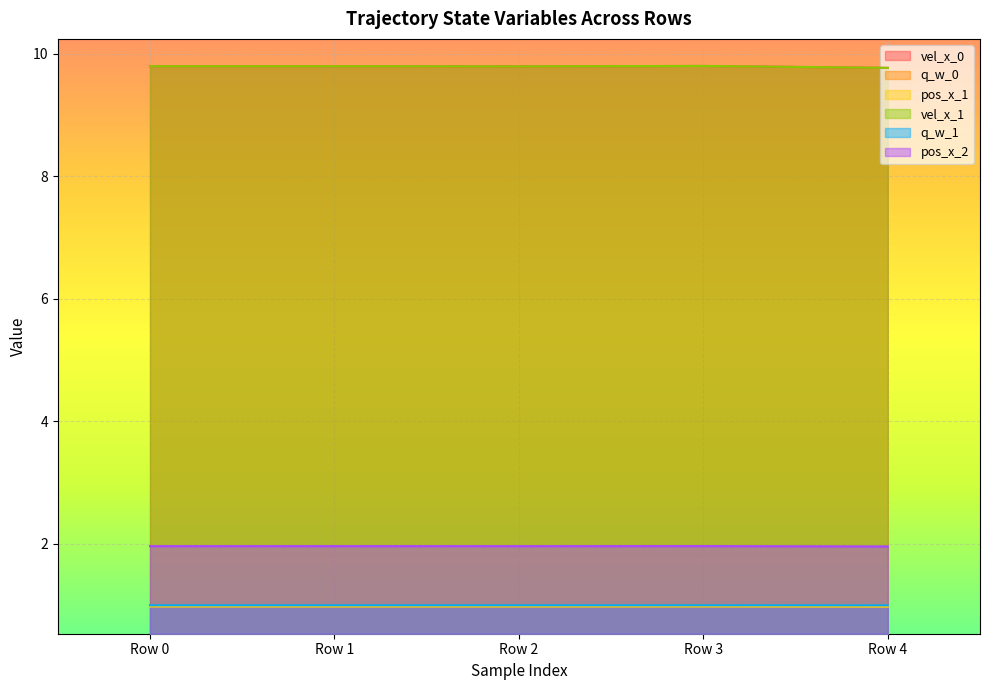

Count the pos_x_1 values in the range 0 to 1.

5